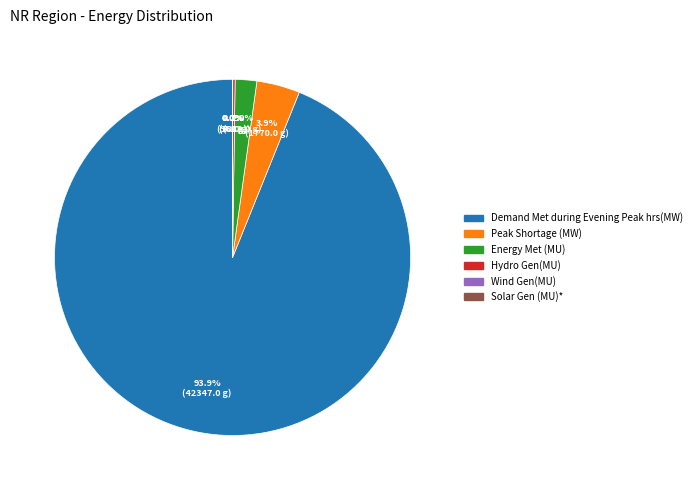

What portion of the pie excludes Energy Met (MU)?

98.0%